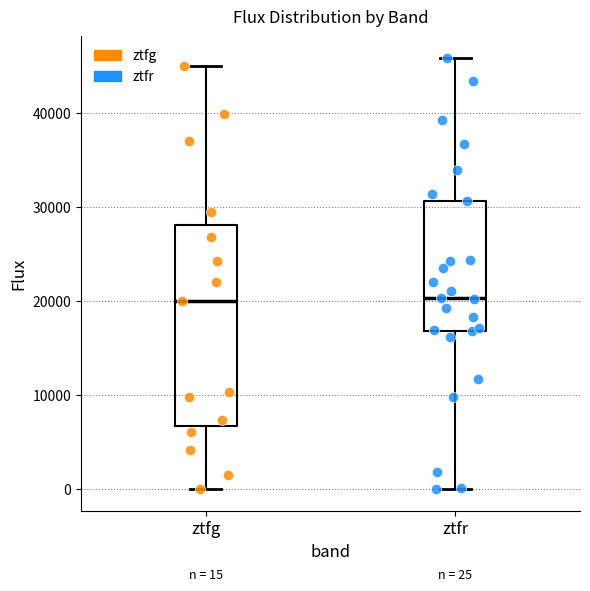

Which box is the tallest, from its lower edge to its upper edge?

ztfg